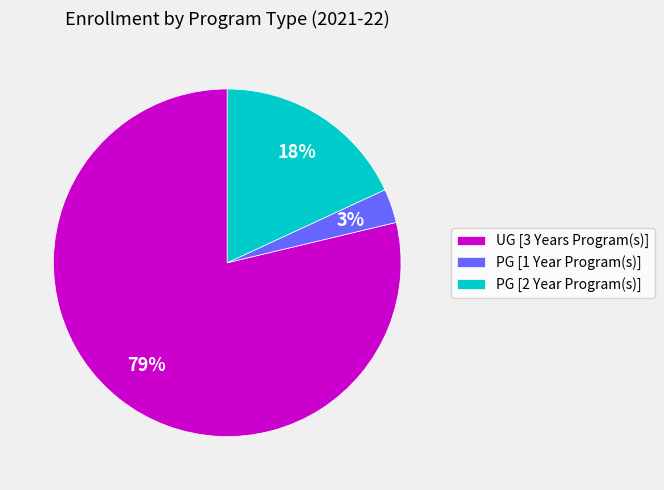

Is the sum of PG [1 Year Program(s)] and PG [2 Year Program(s)] greater than half?

No